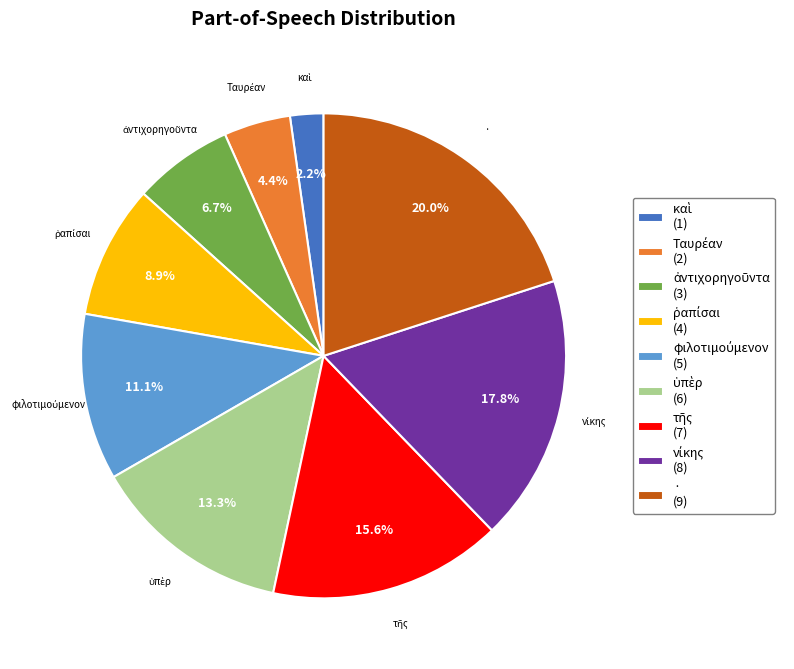

Is there a majority slice in this chart?

No